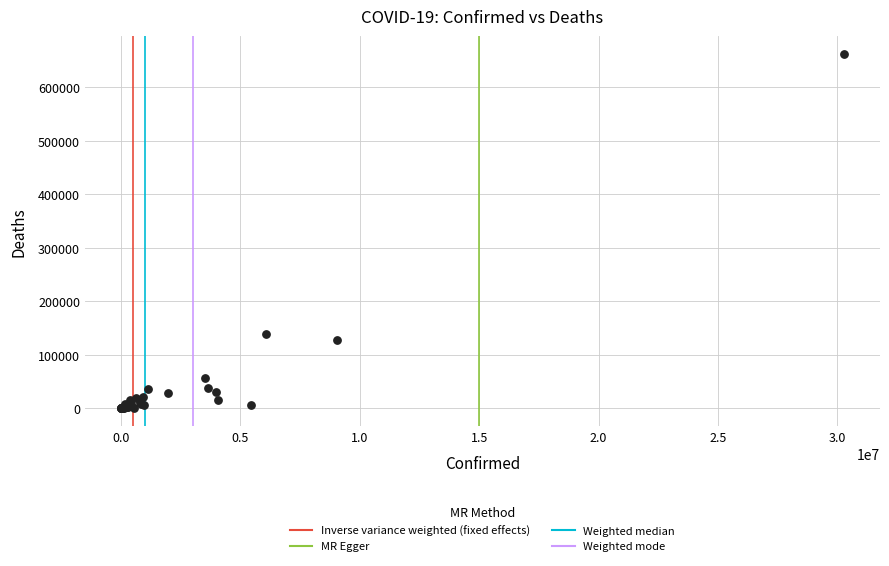

What Y value in the scatter plot is closest to 331207?

139754